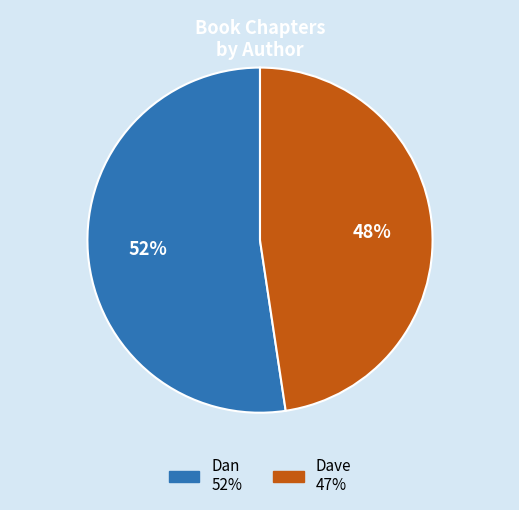

Which category has the smallest portion of the pie?

Dave